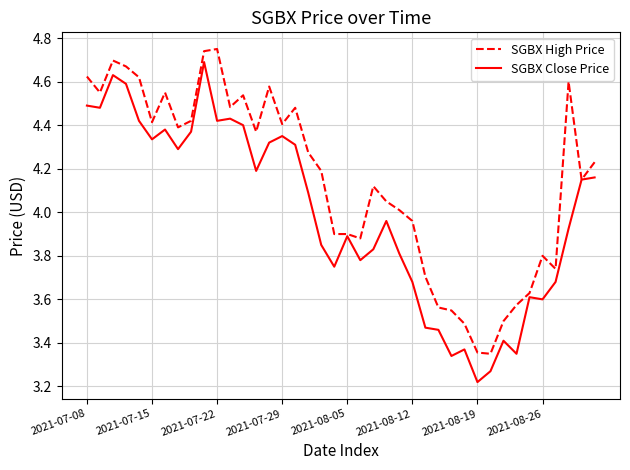

List the series in order of their overall mean, lowest first.

SGBX Close Price, SGBX High Price